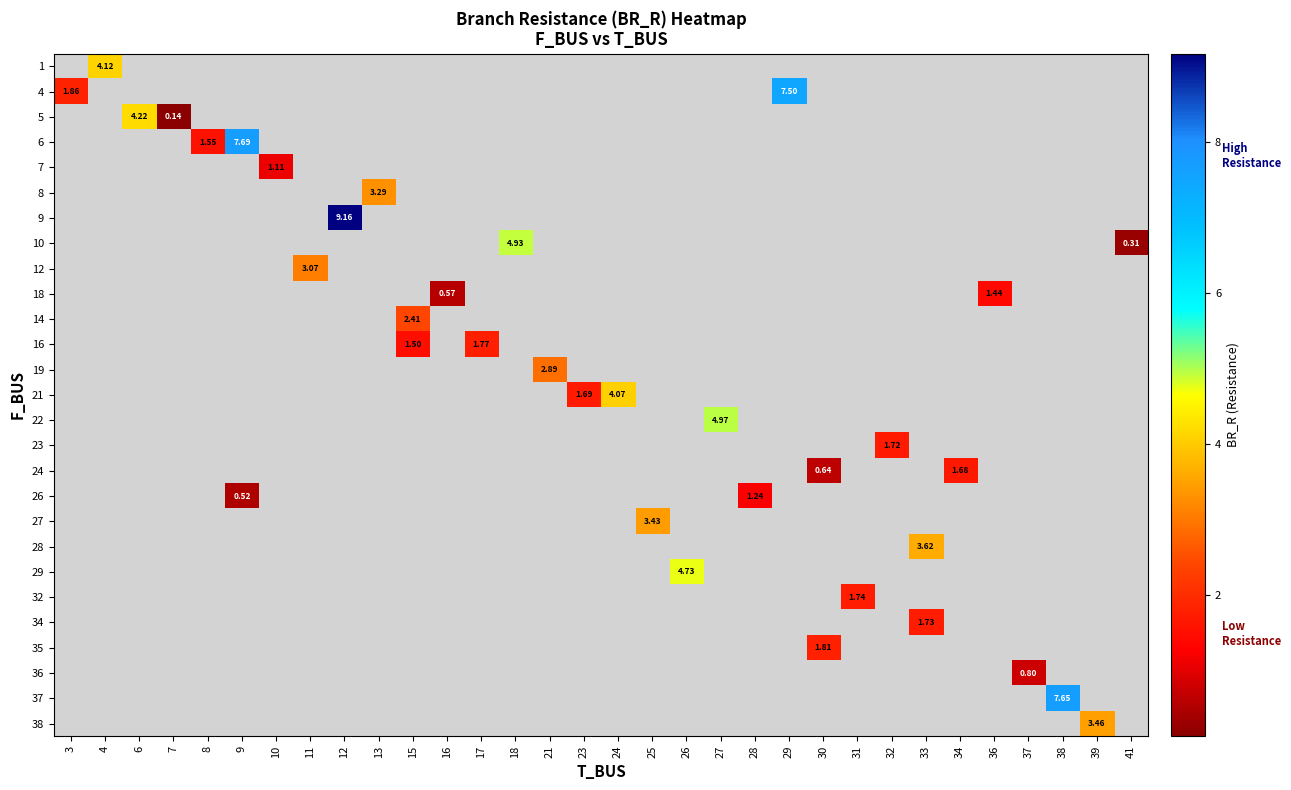

Is the value of 28 at 16 greater than the value of 36 at 8?

No